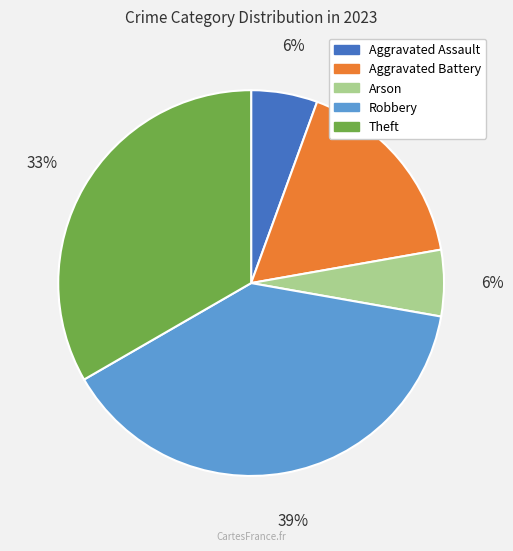

Is Aggravated Assault the majority of the pie?

No